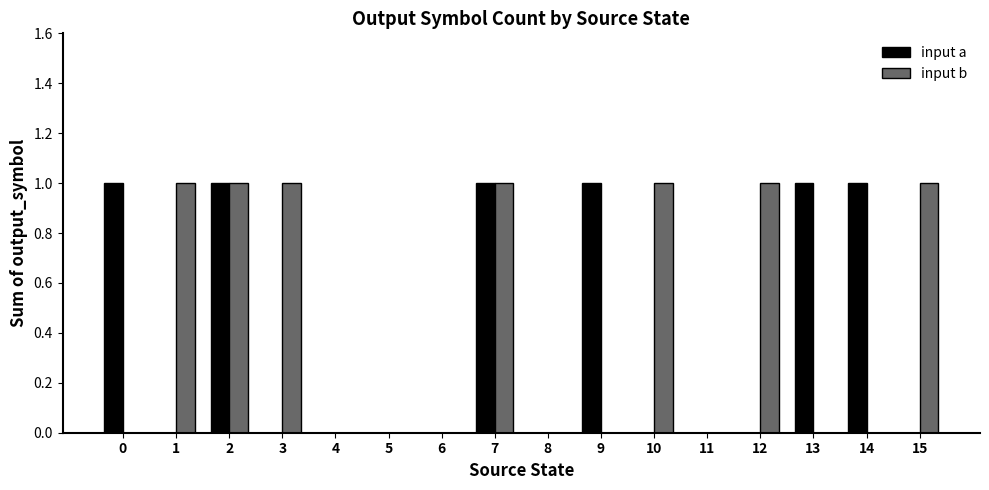

What is the sum of all input b values?

7